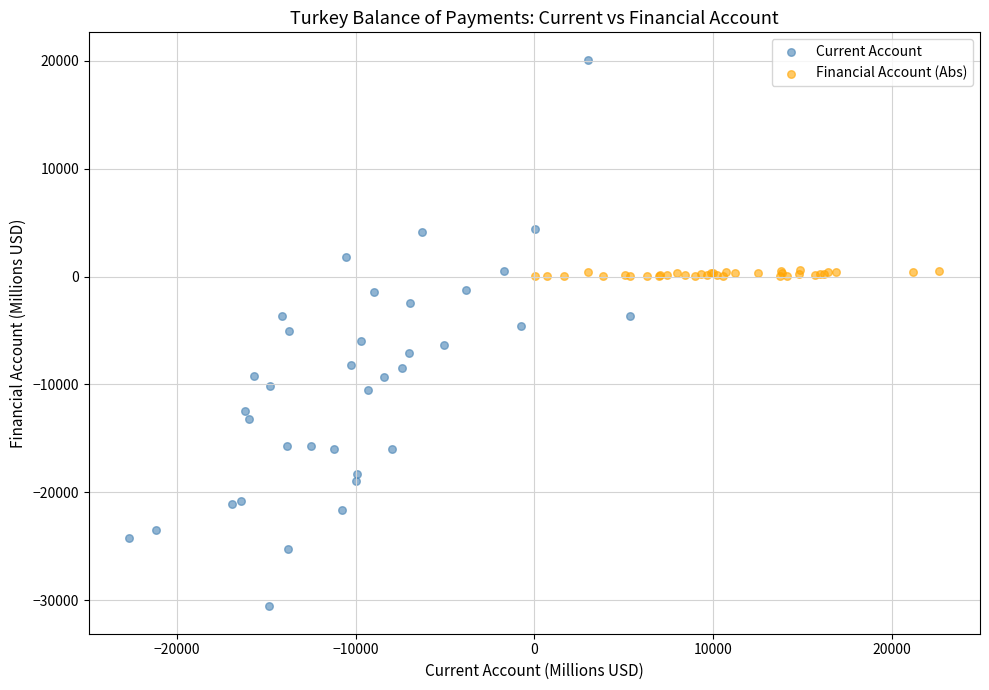

Which series reaches the maximum Y coordinate?

Current Account